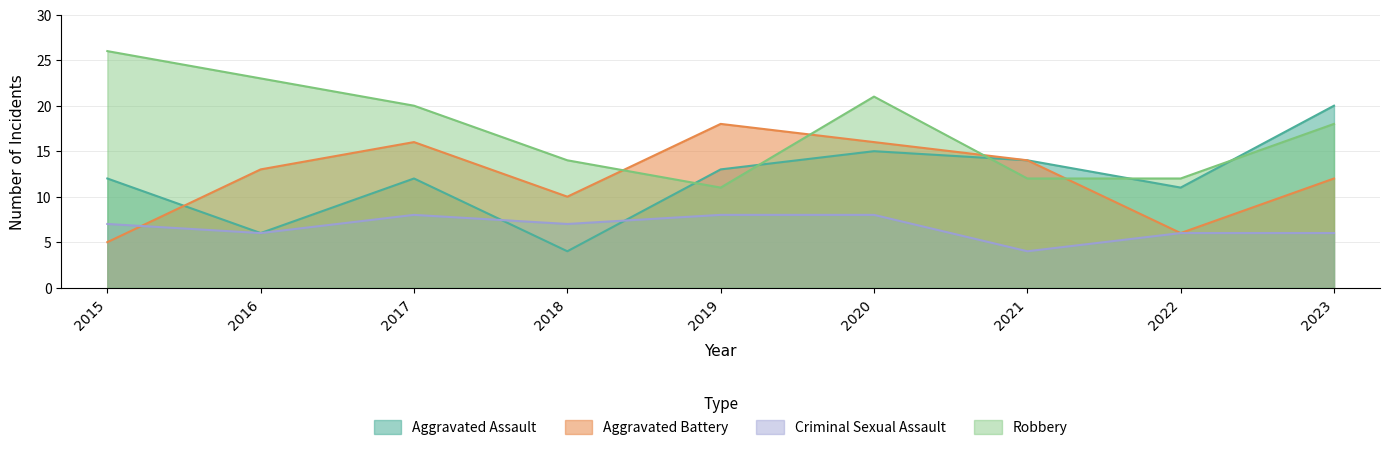

Is it true that Aggravated Battery equals 7 at 2016?

False